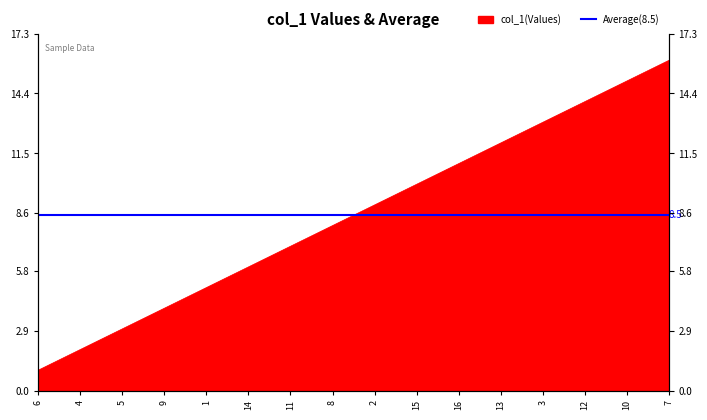

Rank the categories by value from lowest to highest.

6, 4, 5, 9, 1, 14, 11, 8, 2, 15, 16, 13, 3, 12, 10, 7